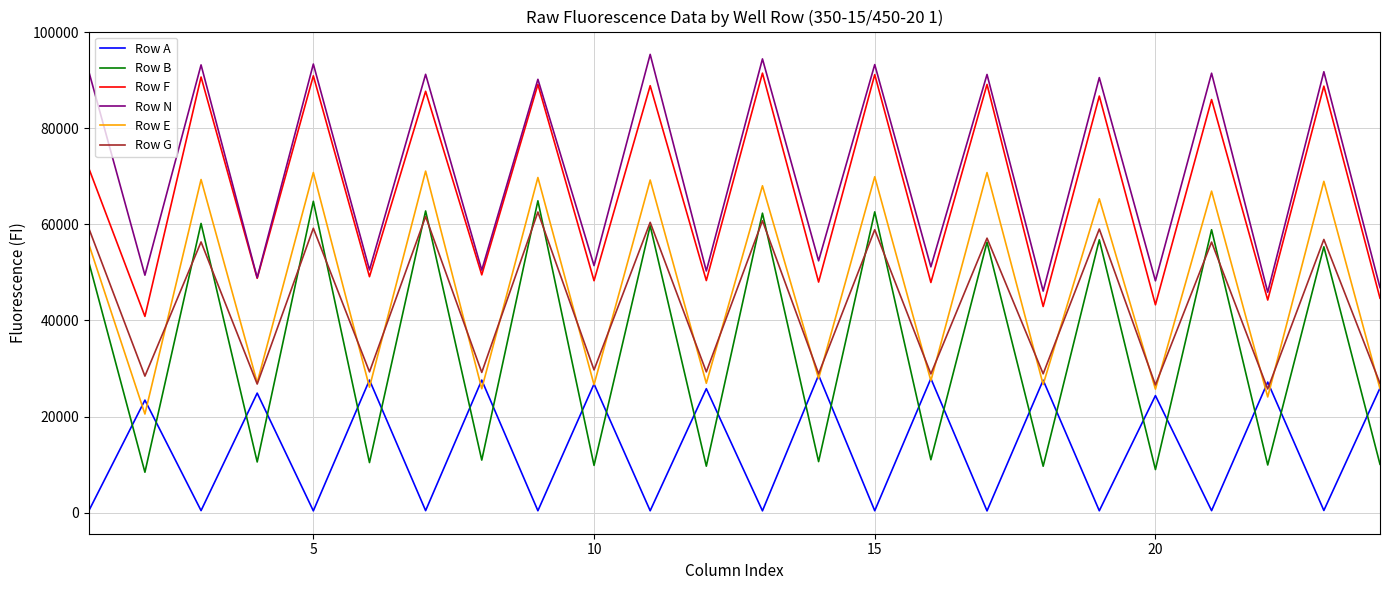

What is the maximum value for Row A?

28601